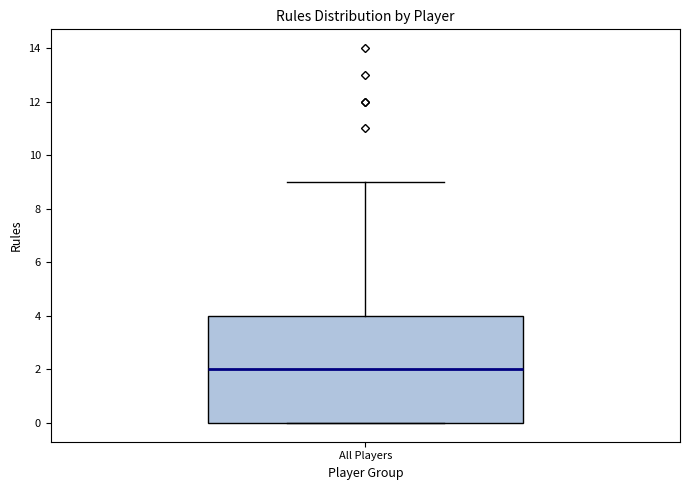

Read this box plot against the y-axis: the position of the median line, the range covered by the box, and the ends of both whiskers. The values are not printed on the chart, so give them approximately, as read against the axis.

median 2, box 0 to 4, whiskers 0 to 9